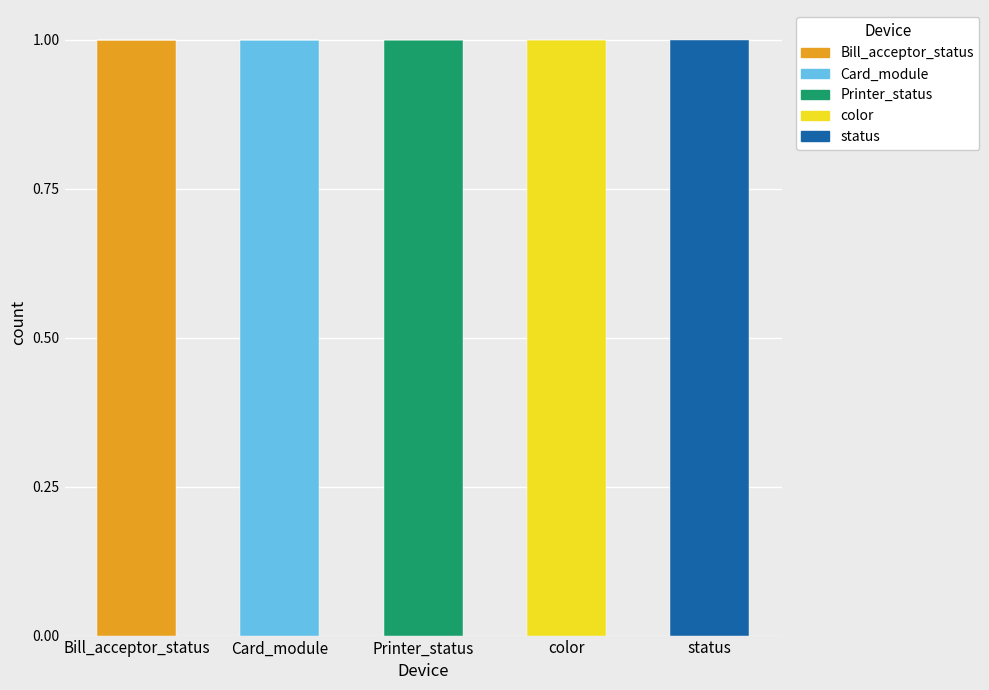

How many data points does each series have?

5